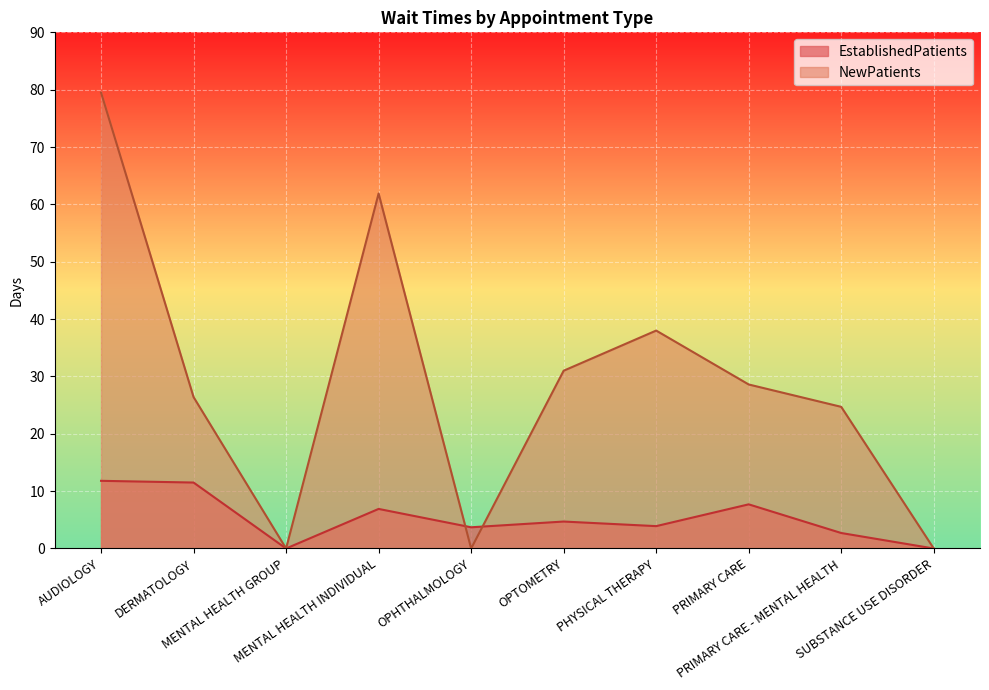

Between OPTOMETRY and PRIMARY CARE, which series saw the biggest shift?

EstablishedPatients